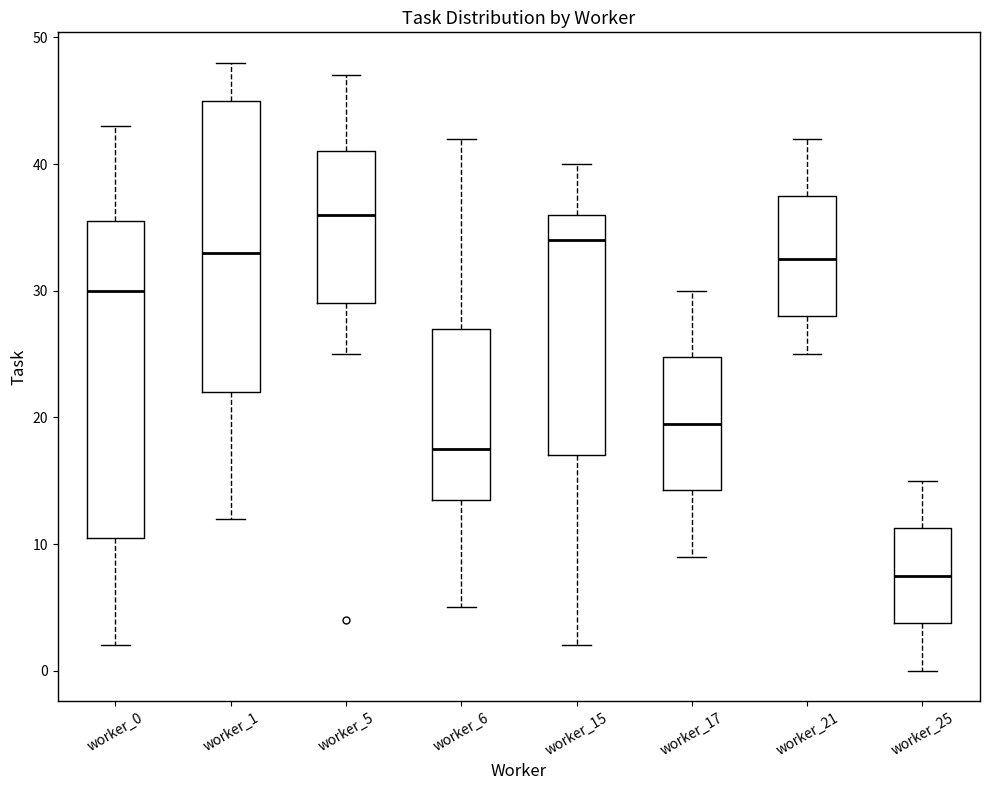

Reading left to right, read every box against the y-axis: the position of its median line, the range the box covers, and the ends of its whiskers. The values are not printed on the chart, so give them approximately, as read against the axis.

worker_0: median 30, box 11 to 36, whiskers 2 to 43
worker_1: median 33, box 22 to 45, whiskers 12 to 48
worker_5: median 36, box 29 to 41, whiskers 25 to 47
worker_6: median 18, box 14 to 27, whiskers 5 to 42
worker_15: median 34, box 17 to 36, whiskers 2 to 40
worker_17: median 20, box 14 to 25, whiskers 9 to 30
worker_21: median 33, box 28 to 38, whiskers 25 to 42
worker_25: median 8, box 4 to 11, whiskers 0 to 15